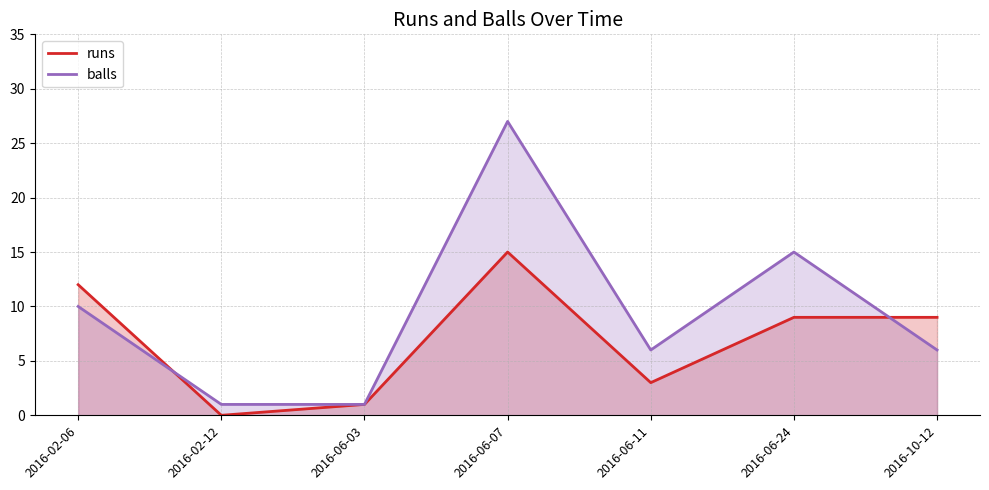

Rank the series by their maximum value, from lowest to highest.

runs, balls